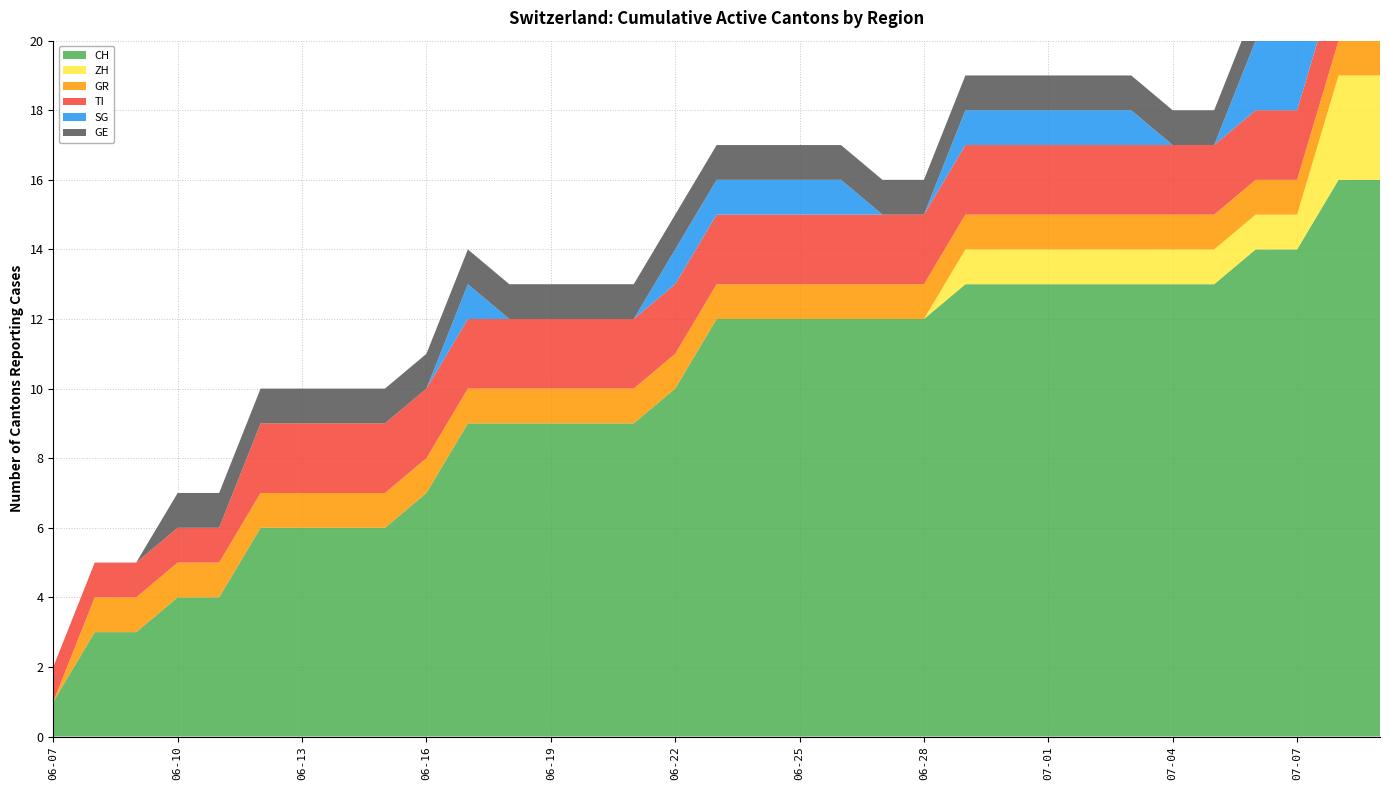

Reading left to right, what are all the values shown in this chart?

CH: 2020-06-07=1	2020-06-08=3	2020-06-09=3	2020-06-10=4	2020-06-11=4	2020-06-12=6	2020-06-13=6	2020-06-14=6	2020-06-15=6	2020-06-16=7	2020-06-17=9	2020-06-18=9	2020-06-19=9	2020-06-20=9	2020-06-21=9	2020-06-22=10	2020-06-23=12	2020-06-24=12	2020-06-25=12	2020-06-26=12	2020-06-27=12	2020-06-28=12	2020-06-29=13	2020-06-30=13	2020-07-01=13	2020-07-02=13	2020-07-03=13	2020-07-04=13	2020-07-05=13	2020-07-06=14	2020-07-07=14	2020-07-08=16	2020-07-09=16
ZH: 2020-06-07=0	2020-06-08=0	2020-06-09=0	2020-06-10=0	2020-06-11=0	2020-06-12=0	2020-06-13=0	2020-06-14=0	2020-06-15=0	2020-06-16=0	2020-06-17=0	2020-06-18=0	2020-06-19=0	2020-06-20=0	2020-06-21=0	2020-06-22=0	2020-06-23=0	2020-06-24=0	2020-06-25=0	2020-06-26=0	2020-06-27=0	2020-06-28=0	2020-06-29=1	2020-06-30=1	2020-07-01=1	2020-07-02=1	2020-07-03=1	2020-07-04=1	2020-07-05=1	2020-07-06=1	2020-07-07=1	2020-07-08=3	2020-07-09=3
GR: 2020-06-07=0	2020-06-08=1	2020-06-09=1	2020-06-10=1	2020-06-11=1	2020-06-12=1	2020-06-13=1	2020-06-14=1	2020-06-15=1	2020-06-16=1	2020-06-17=1	2020-06-18=1	2020-06-19=1	2020-06-20=1	2020-06-21=1	2020-06-22=1	2020-06-23=1	2020-06-24=1	2020-06-25=1	2020-06-26=1	2020-06-27=1	2020-06-28=1	2020-06-29=1	2020-06-30=1	2020-07-01=1	2020-07-02=1	2020-07-03=1	2020-07-04=1	2020-07-05=1	2020-07-06=1	2020-07-07=1	2020-07-08=1	2020-07-09=1
TI: 2020-06-07=1	2020-06-08=1	2020-06-09=1	2020-06-10=1	2020-06-11=1	2020-06-12=2	2020-06-13=2	2020-06-14=2	2020-06-15=2	2020-06-16=2	2020-06-17=2	2020-06-18=2	2020-06-19=2	2020-06-20=2	2020-06-21=2	2020-06-22=2	2020-06-23=2	2020-06-24=2	2020-06-25=2	2020-06-26=2	2020-06-27=2	2020-06-28=2	2020-06-29=2	2020-06-30=2	2020-07-01=2	2020-07-02=2	2020-07-03=2	2020-07-04=2	2020-07-05=2	2020-07-06=2	2020-07-07=2	2020-07-08=2	2020-07-09=2
SG: 2020-06-07=0	2020-06-08=0	2020-06-09=0	2020-06-10=0	2020-06-11=0	2020-06-12=0	2020-06-13=0	2020-06-14=0	2020-06-15=0	2020-06-16=0	2020-06-17=1	2020-06-18=0	2020-06-19=0	2020-06-20=0	2020-06-21=0	2020-06-22=1	2020-06-23=1	2020-06-24=1	2020-06-25=1	2020-06-26=1	2020-06-27=0	2020-06-28=0	2020-06-29=1	2020-06-30=1	2020-07-01=1	2020-07-02=1	2020-07-03=1	2020-07-04=0	2020-07-05=0	2020-07-06=2	2020-07-07=2	2020-07-08=2	2020-07-09=2
GE: 2020-06-07=0	2020-06-08=0	2020-06-09=0	2020-06-10=1	2020-06-11=1	2020-06-12=1	2020-06-13=1	2020-06-14=1	2020-06-15=1	2020-06-16=1	2020-06-17=1	2020-06-18=1	2020-06-19=1	2020-06-20=1	2020-06-21=1	2020-06-22=1	2020-06-23=1	2020-06-24=1	2020-06-25=1	2020-06-26=1	2020-06-27=1	2020-06-28=1	2020-06-29=1	2020-06-30=1	2020-07-01=1	2020-07-02=1	2020-07-03=1	2020-07-04=1	2020-07-05=1	2020-07-06=1	2020-07-07=1	2020-07-08=1	2020-07-09=1